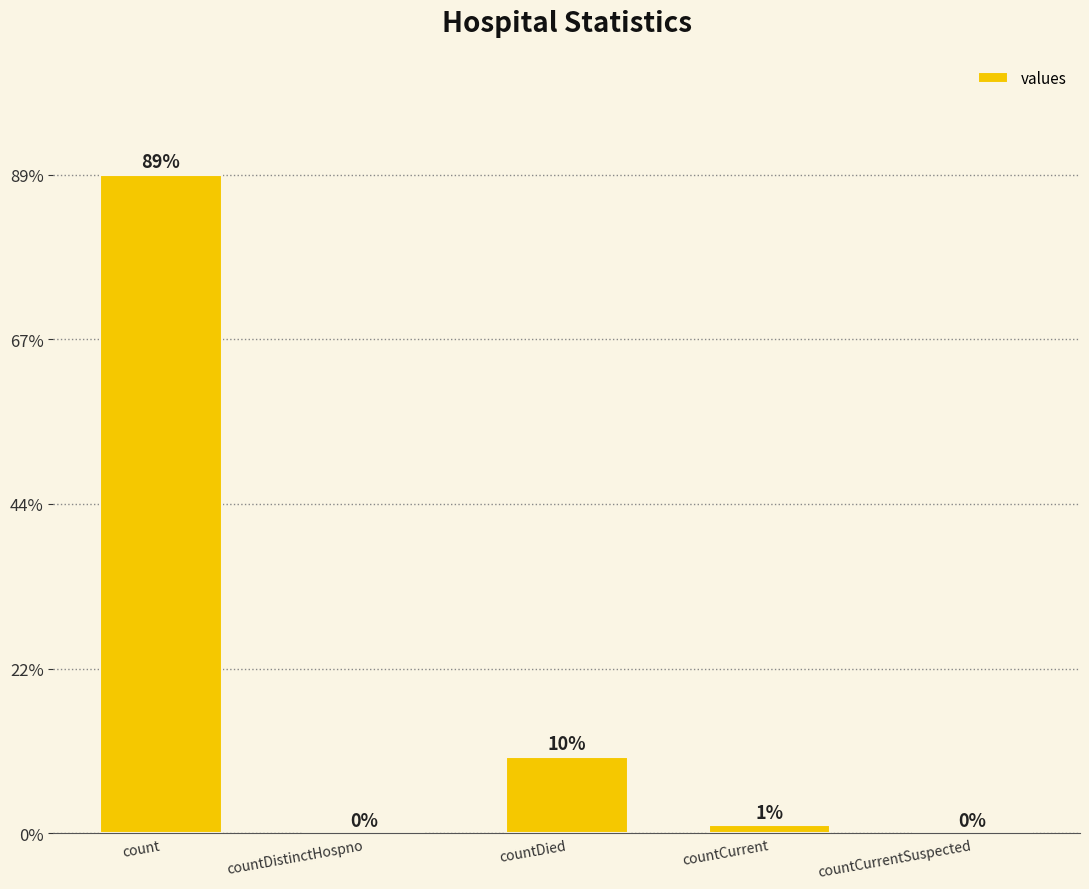

What is the label of the 5th bar from the left?

countCurrentSuspected